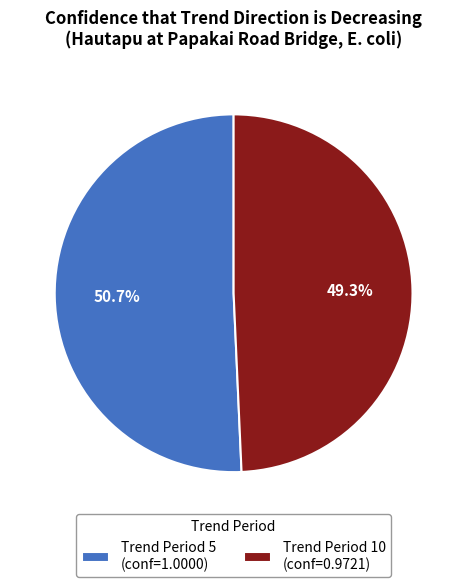

Does Trend Period 5 account for over 50% of the chart?

Yes